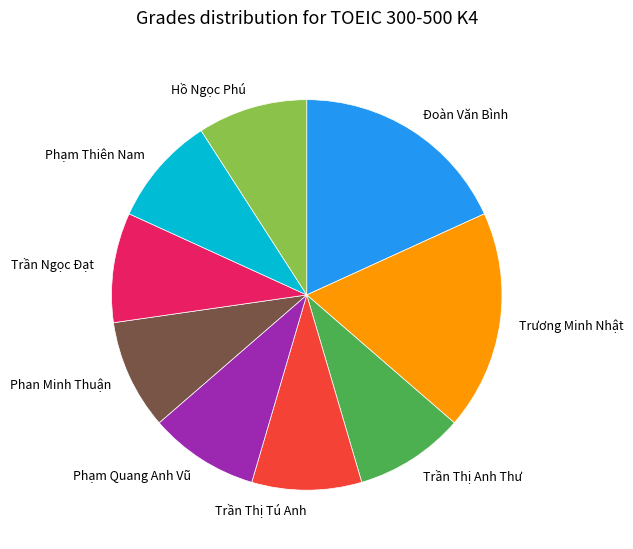

True or false: Phan Minh Thuận accounts for 1% of the total.

False